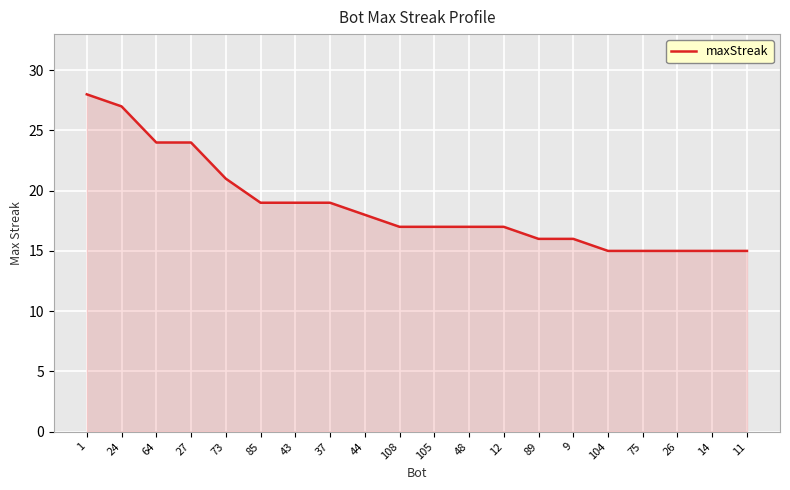

How many distinct data groups are displayed?

1